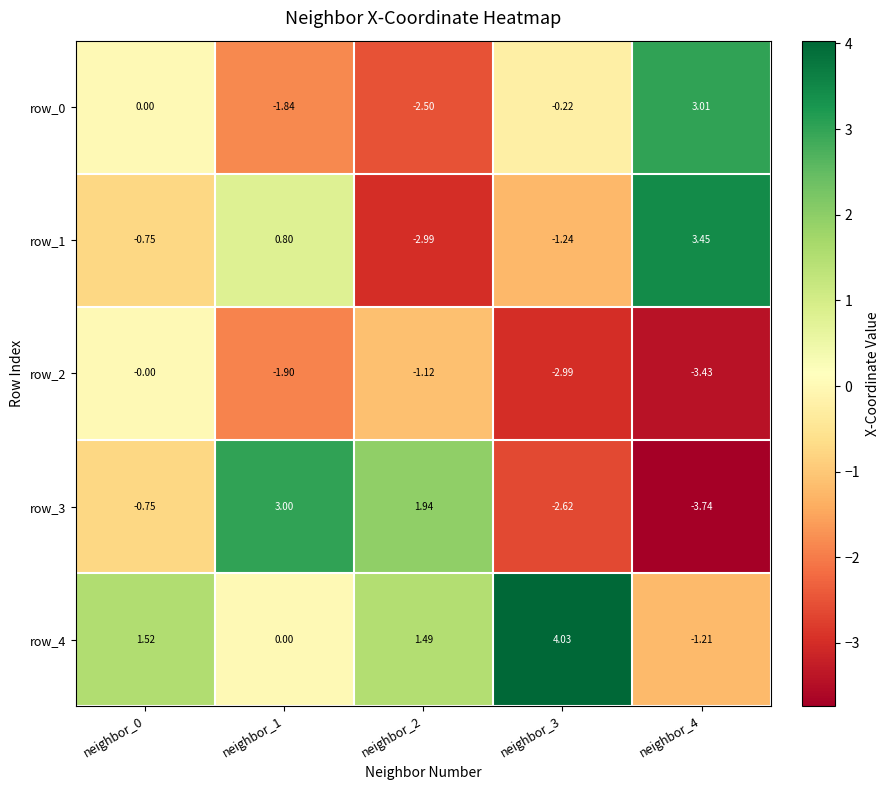

Where is row_4 nearest to the value 1?

neighbor_2